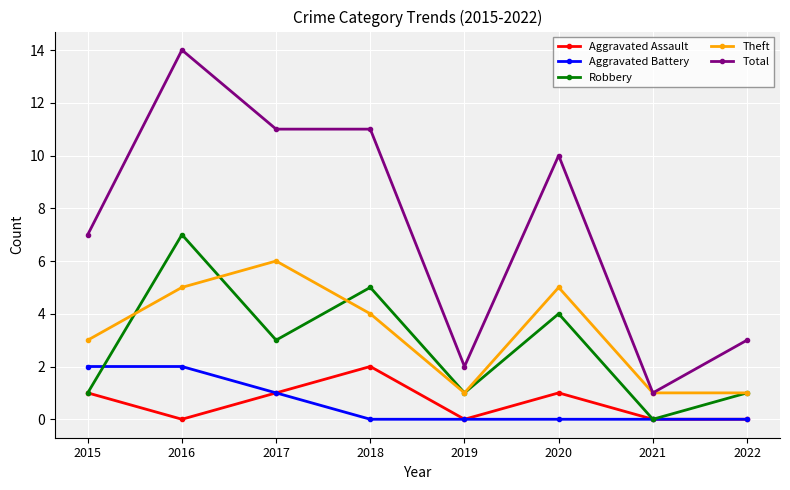

What are all the series names shown in the legend?

Aggravated Assault, Aggravated Battery, Robbery, Theft, Total